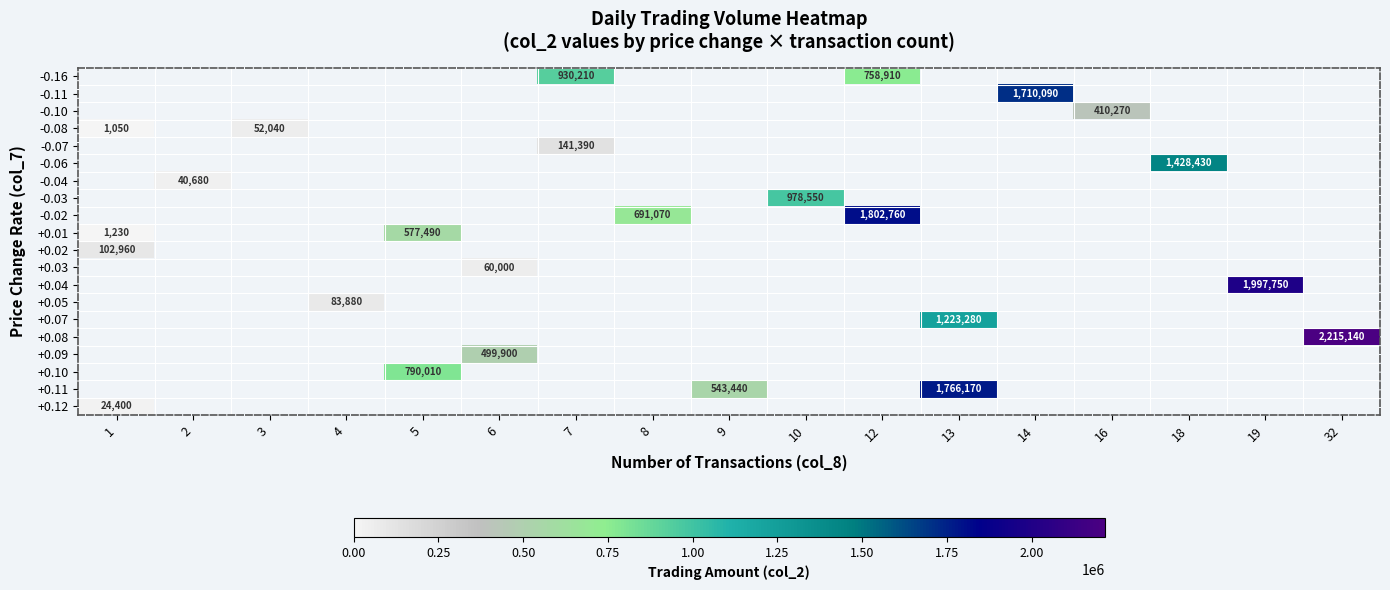

Is the value of +0.03 at 10 greater than the value of +0.02 at 3?

No